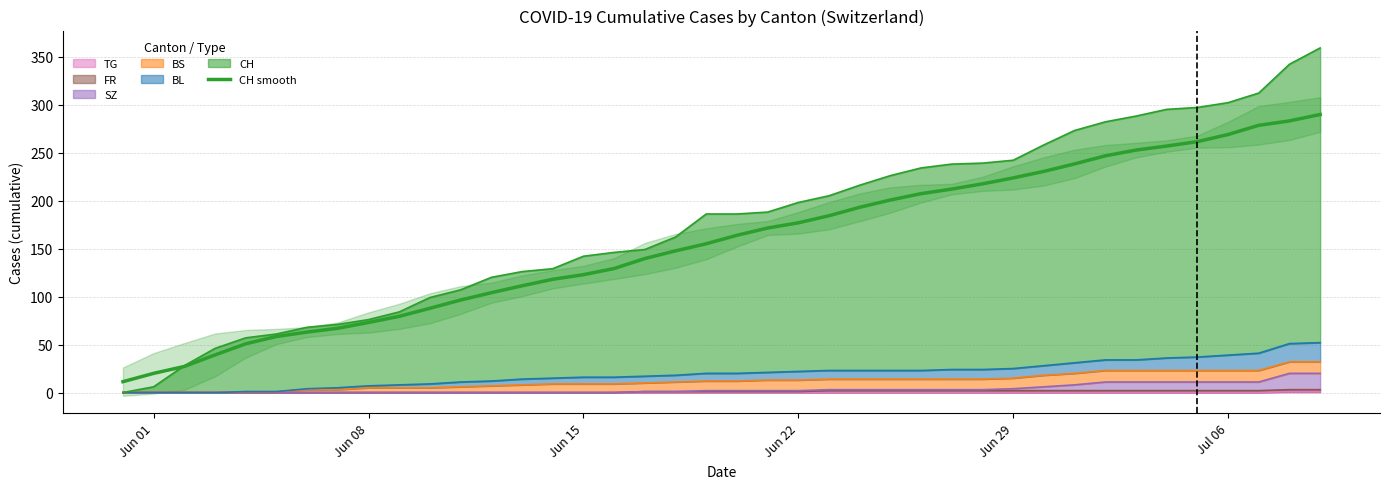

How many data points are above 163?

20